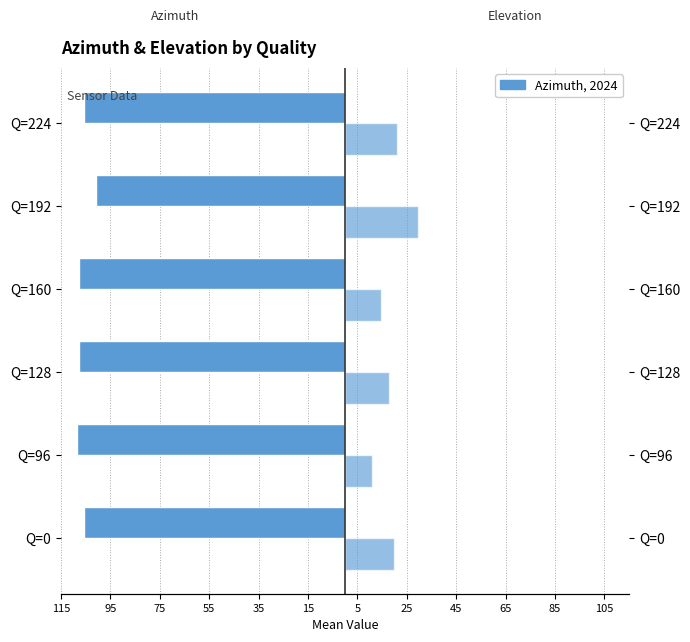

How many data points does each series have?

6